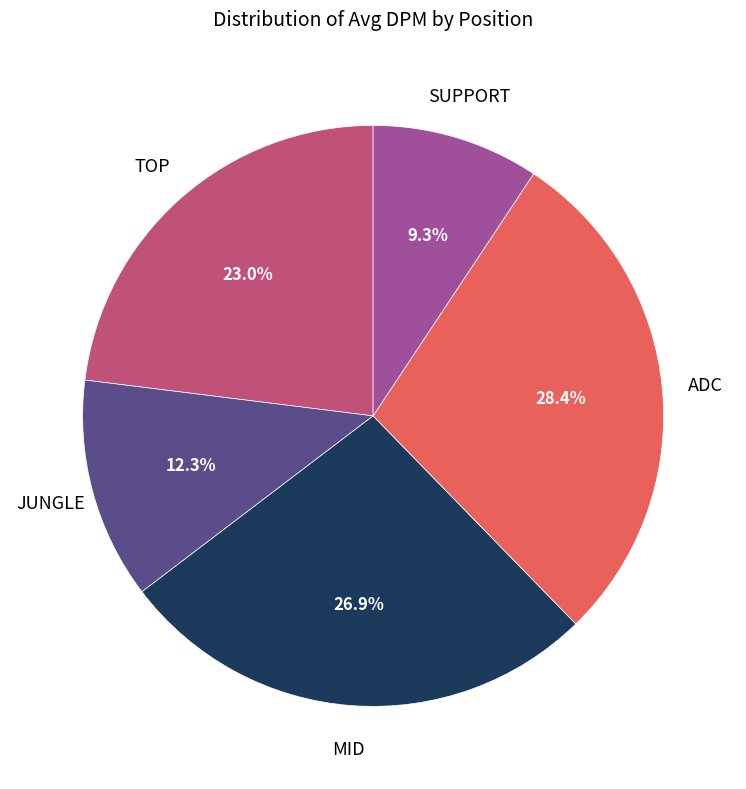

How many segments does this pie chart have?

5